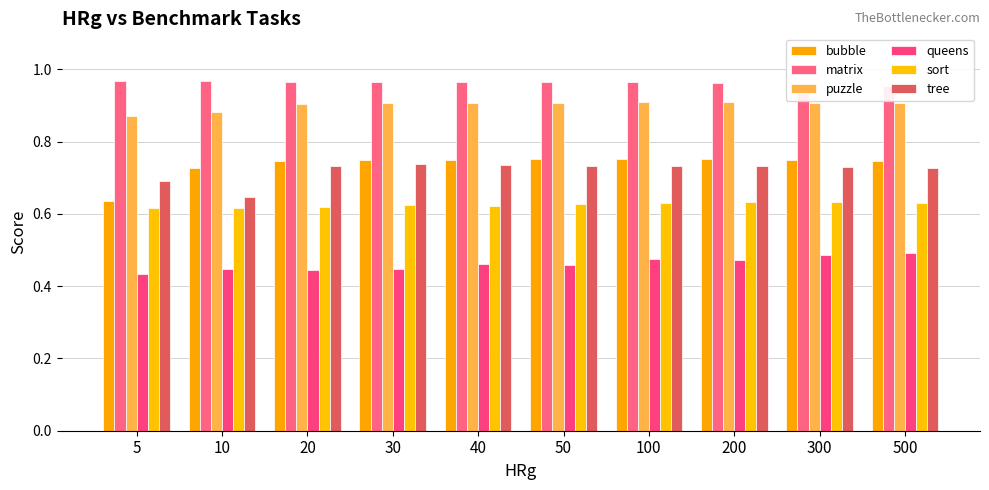

Which category has the highest value in the queens series?

500